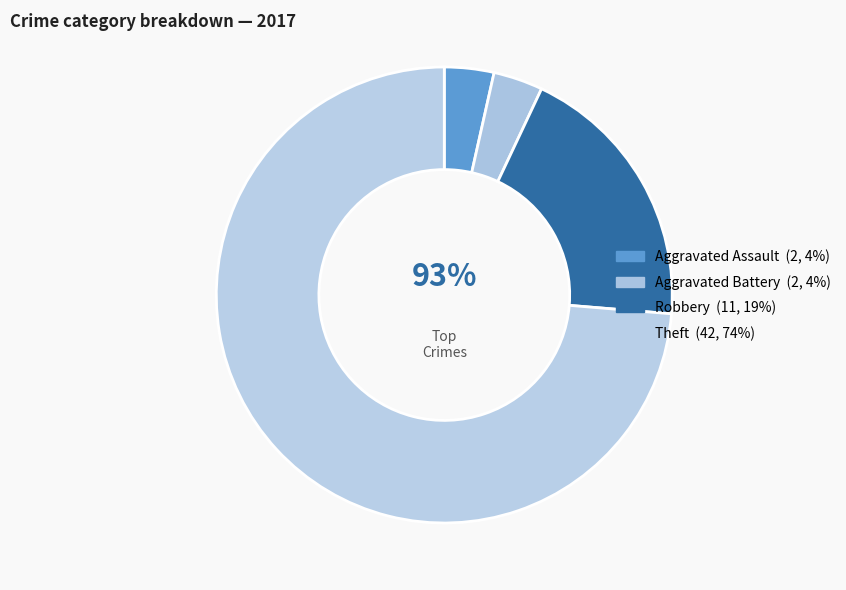

To the nearest percent, what is the difference between the Theft and Aggravated Battery slice percentages?

70%